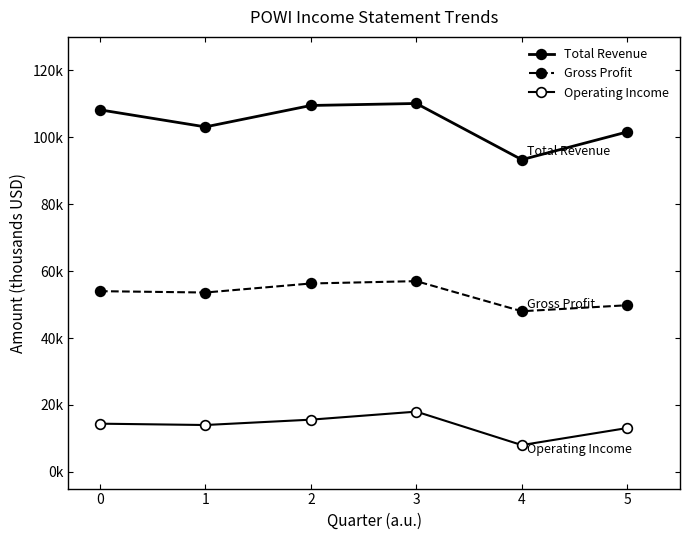

What is the value of the Operating Income point at the 6th from the left?

13100